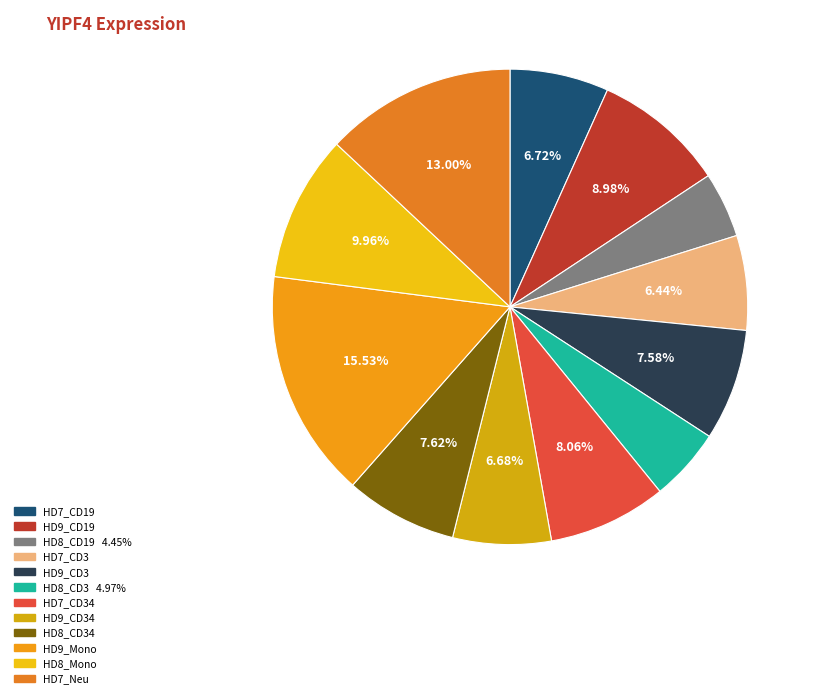

Which category has the biggest portion of the pie?

HD9_Mono